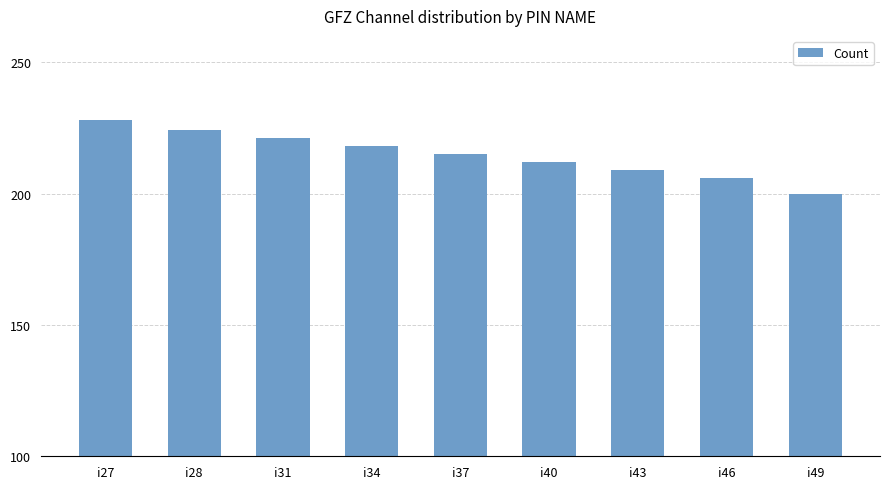

Count the values in the range 209 to 221.

5